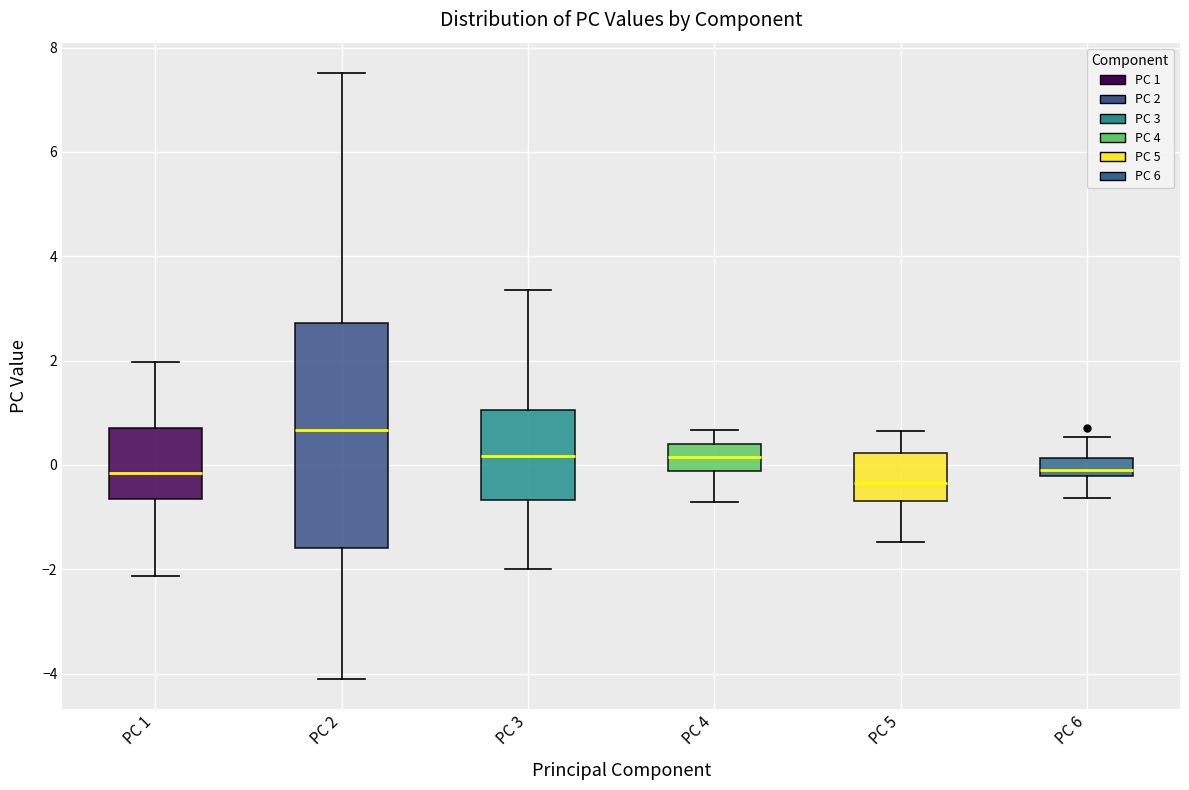

Which box is the tallest, from its lower edge to its upper edge?

PC 2